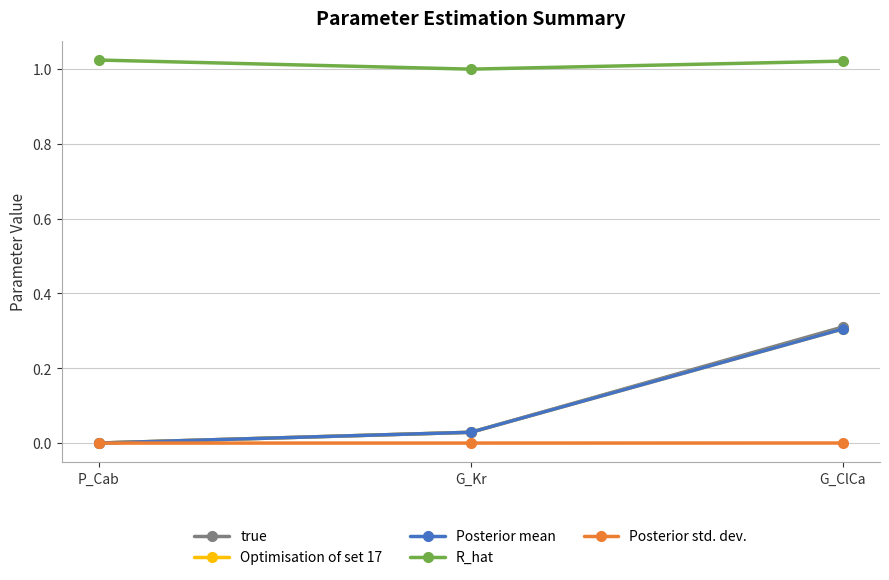

What position from the left is P_Cab?

1